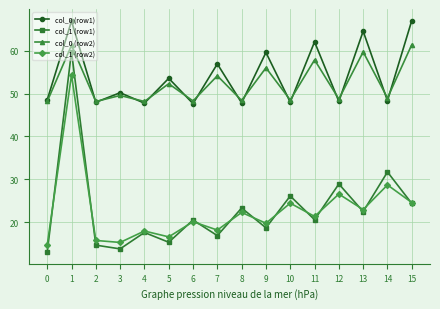

What is the value of the col_1 (row1) point at the 1st from the left?

13.0